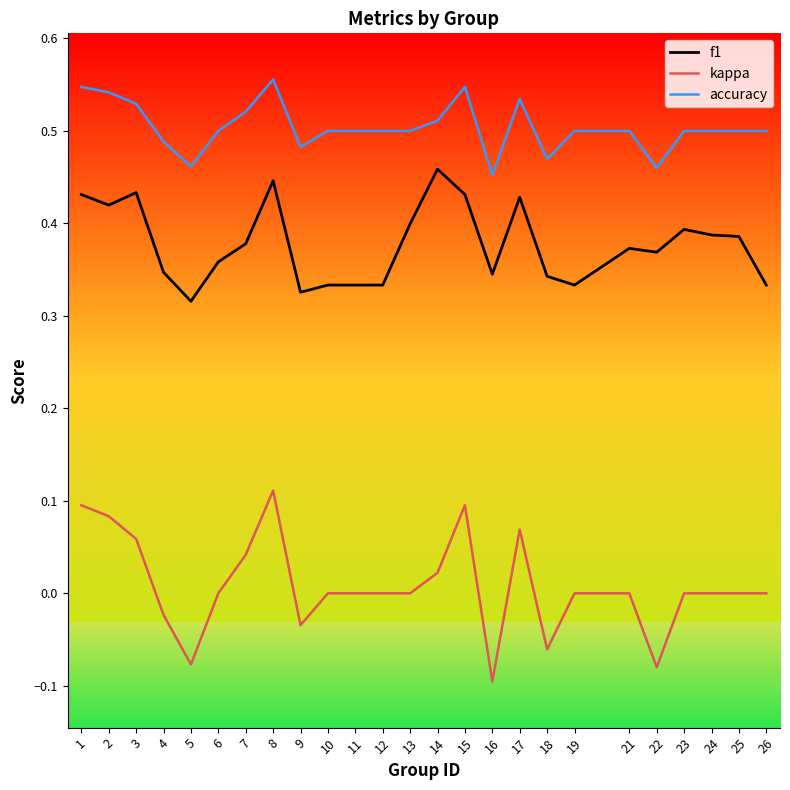

What is the total value across all series at 9?

0.8